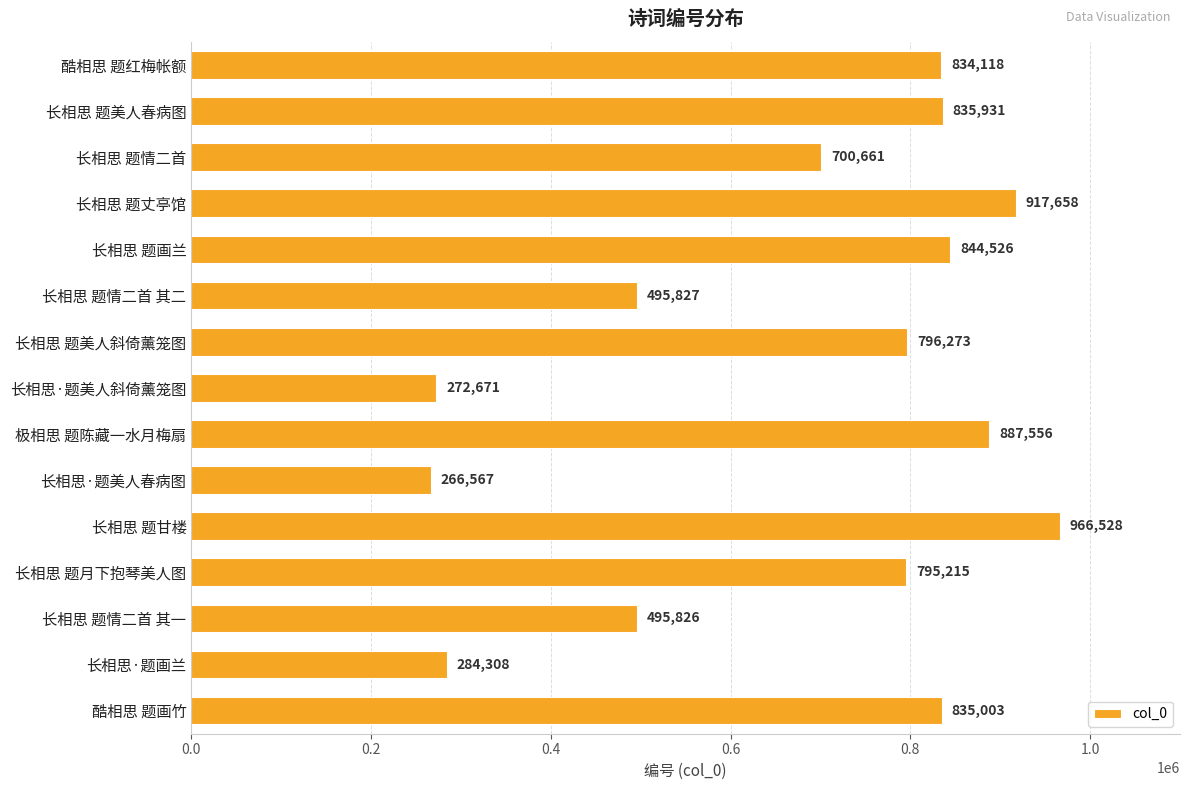

Are the bars grouped side by side (vs. stacked)?

No